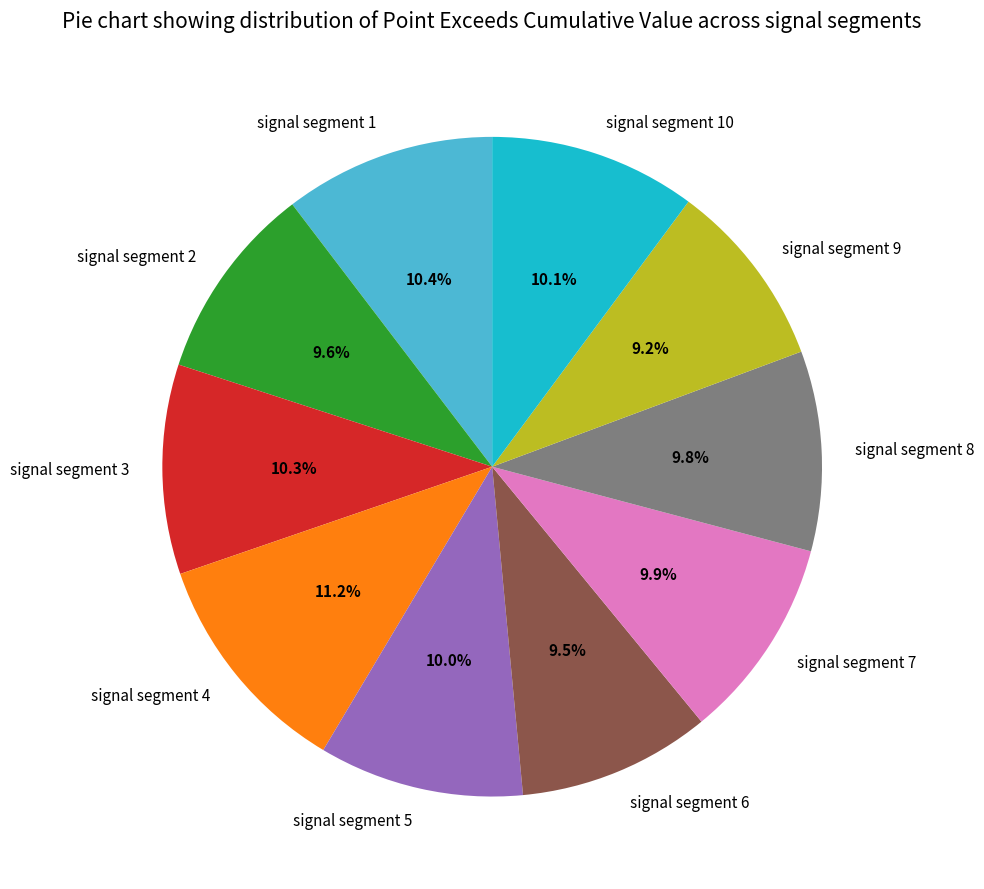

Count the number of slices in the pie.

10